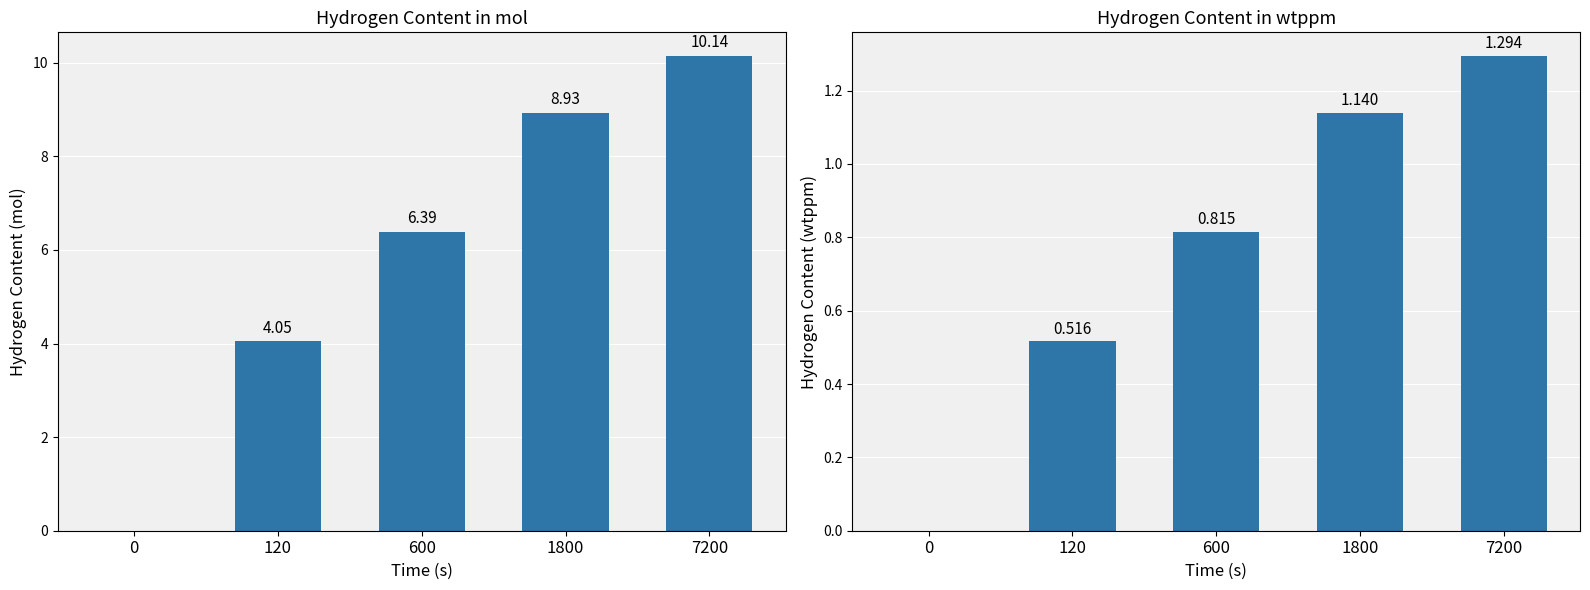

Rank the categories by C_wtppm value from lowest to highest.

0, 120, 600, 1800, 7200